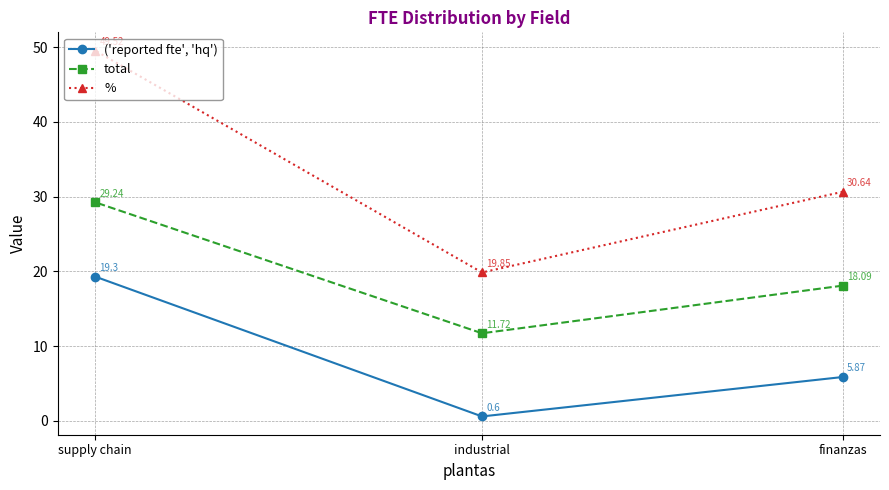

Rank the series by their average value, from highest to lowest.

%, total, ('reported fte', 'hq')